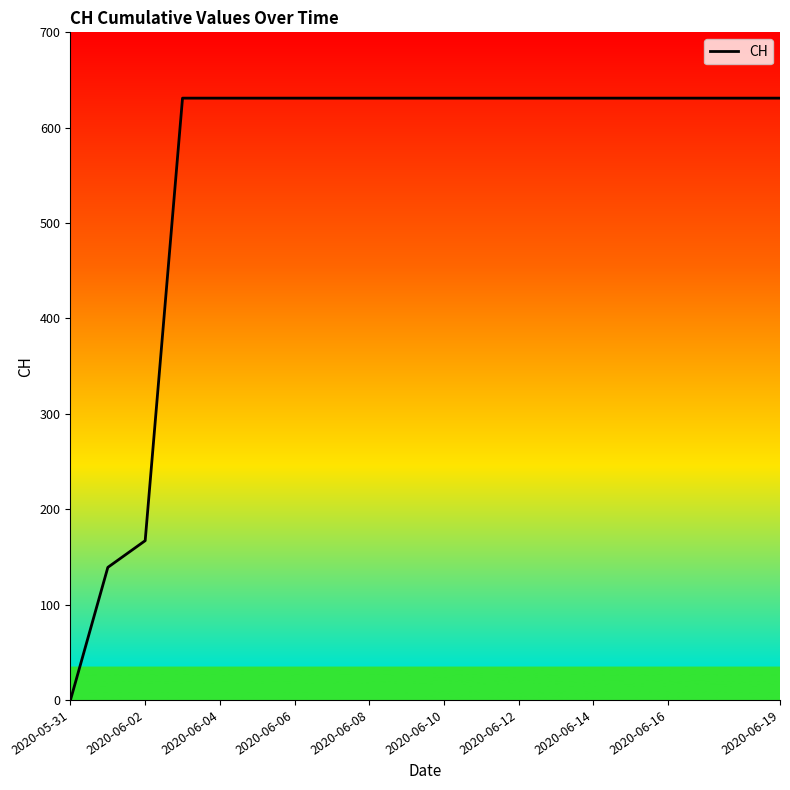

What is the difference between the maximum and minimum values?

631